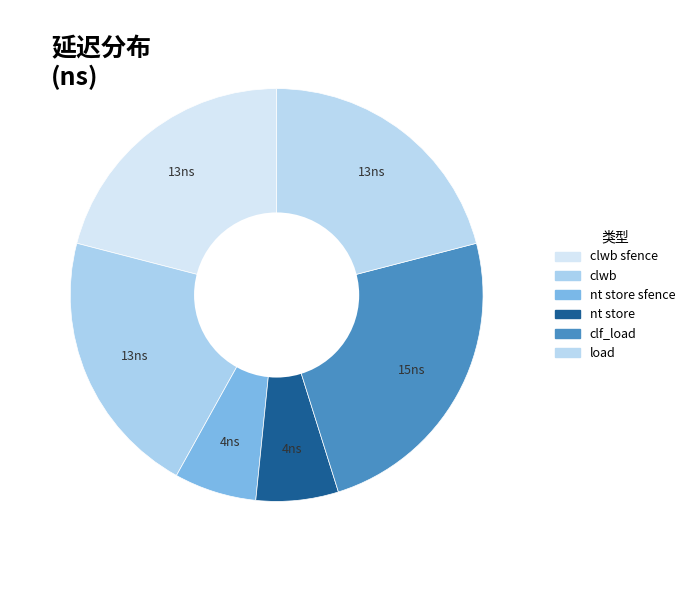

How many segments does this pie chart have?

6